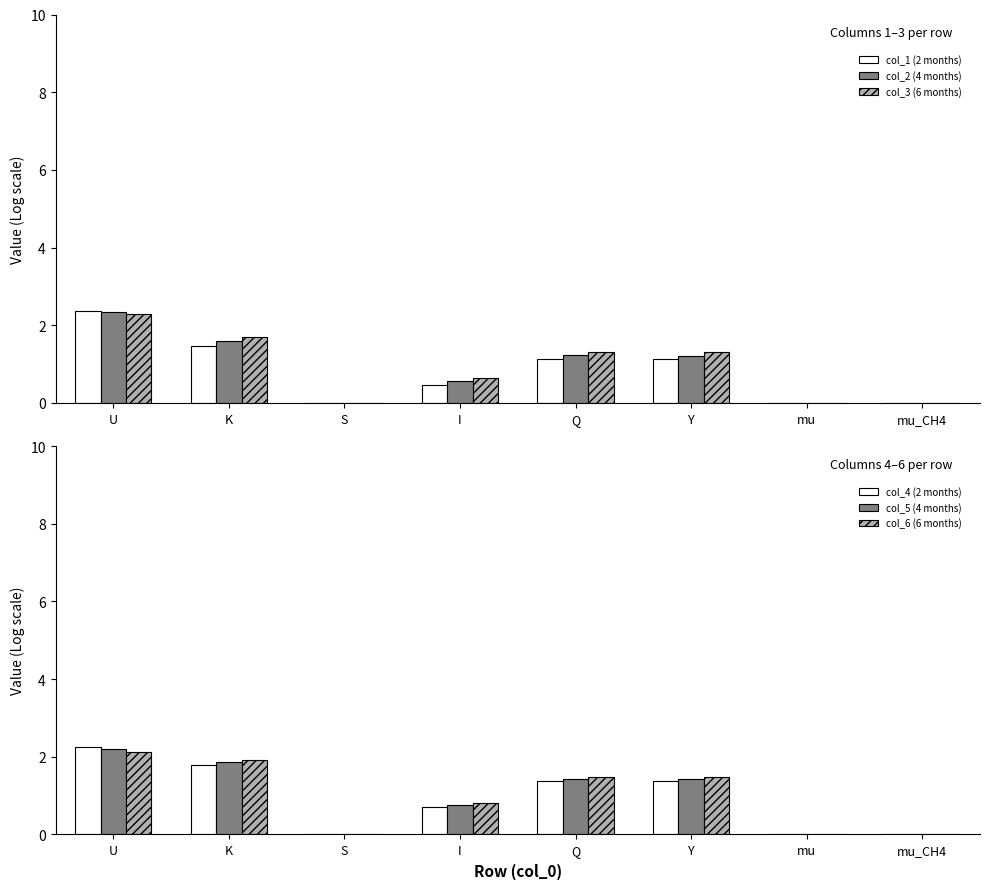

What is the difference between the highest and lowest values at U?

0.2